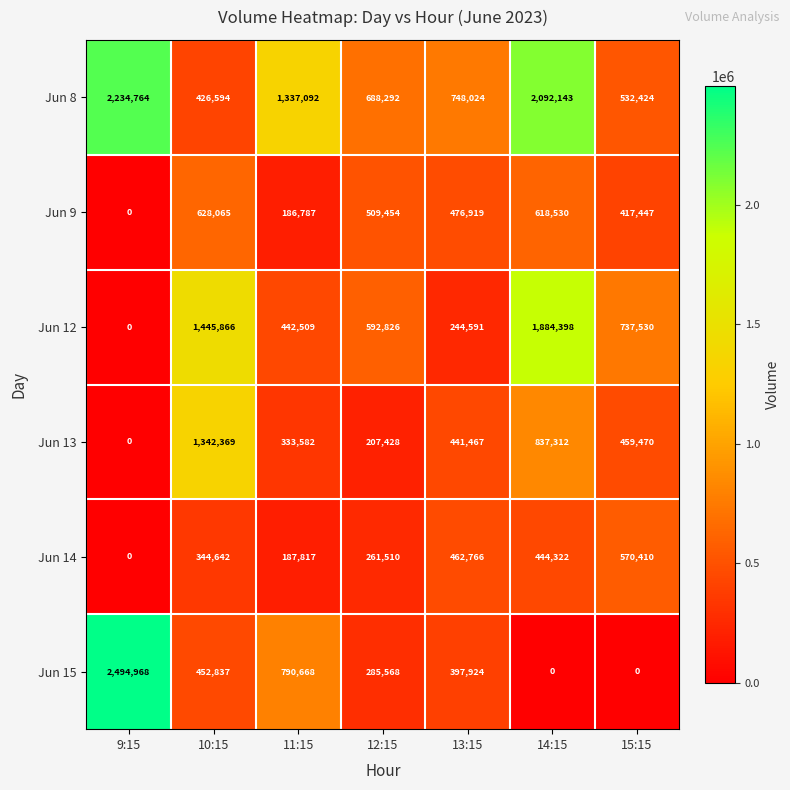

Where does the Jun 8 series first go above 748024?

9:15